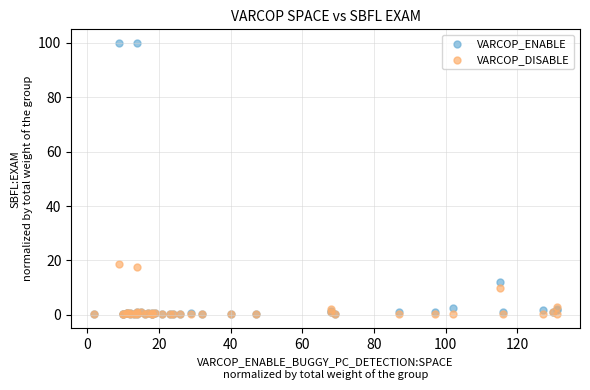

Across all series, what Y value is closest to 50?

18.8